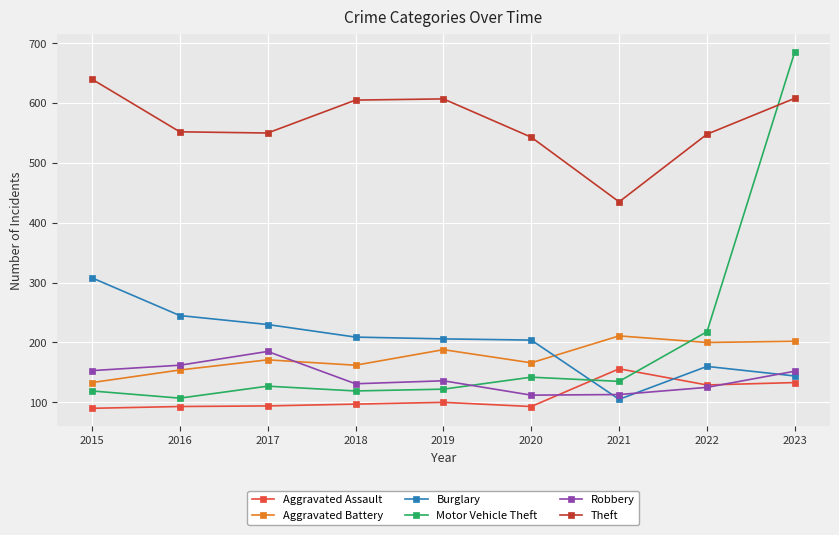

What is the difference between the Robbery values at 2023 and 2022?

27